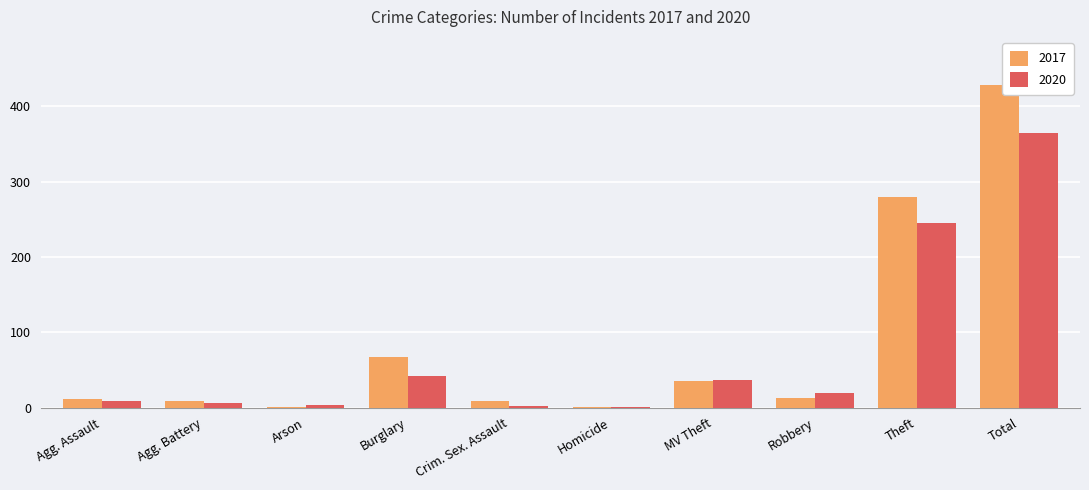

Does the chart contain stacked bars?

No